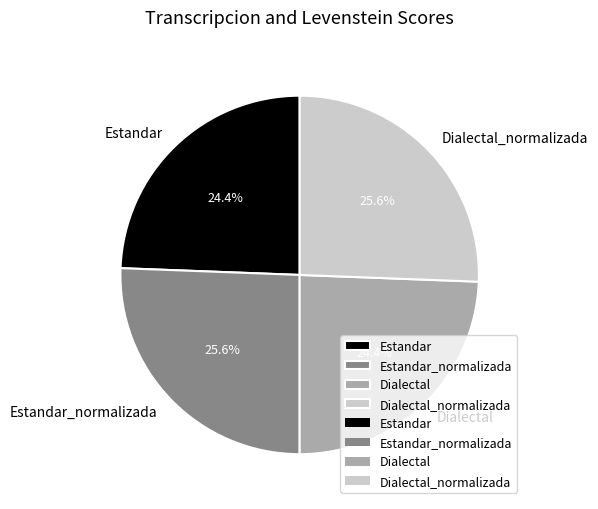

How many slices are in this pie chart?

4